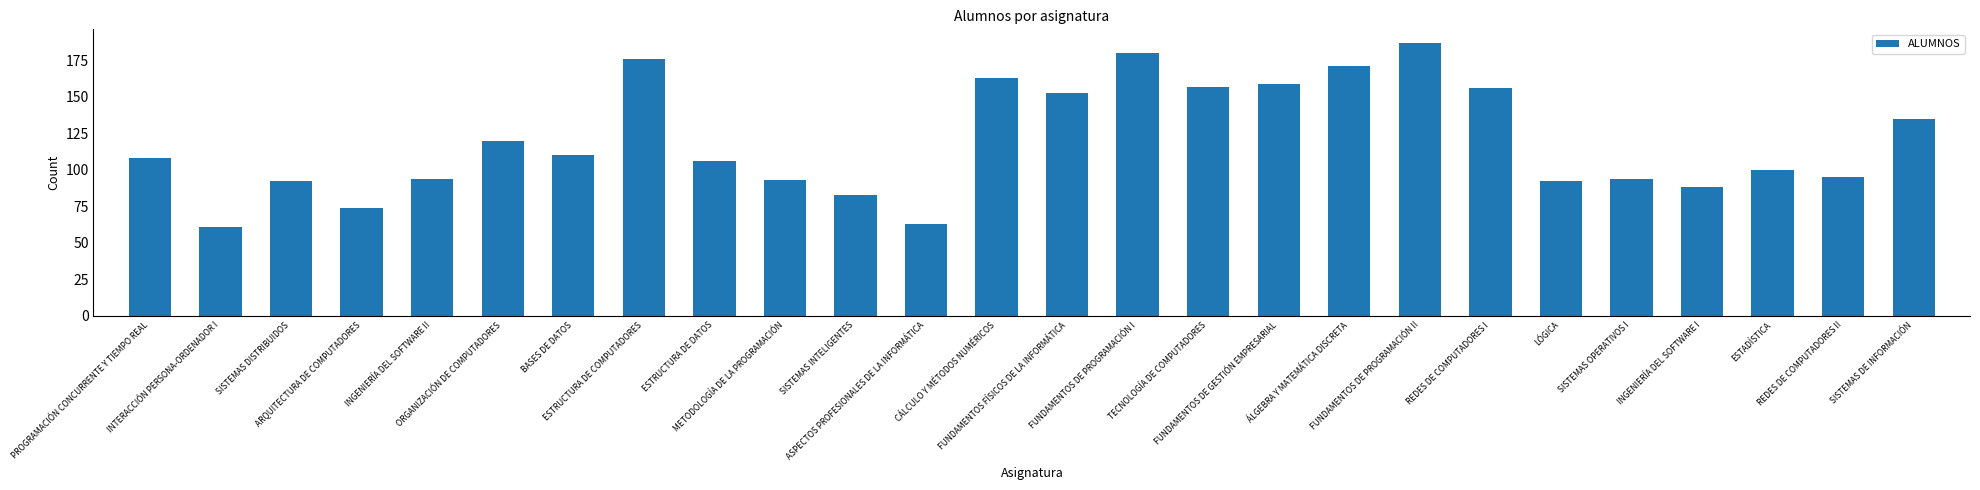

What is the difference between the maximum and minimum values?

126